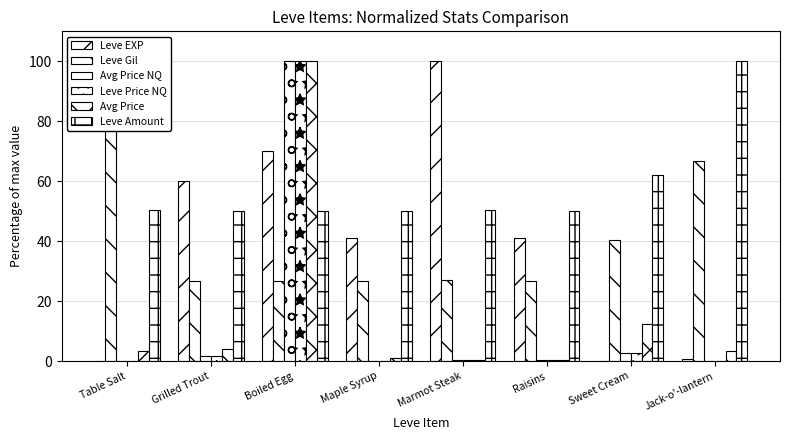

What is the label of the 4th bar from the left?

Maple Syrup